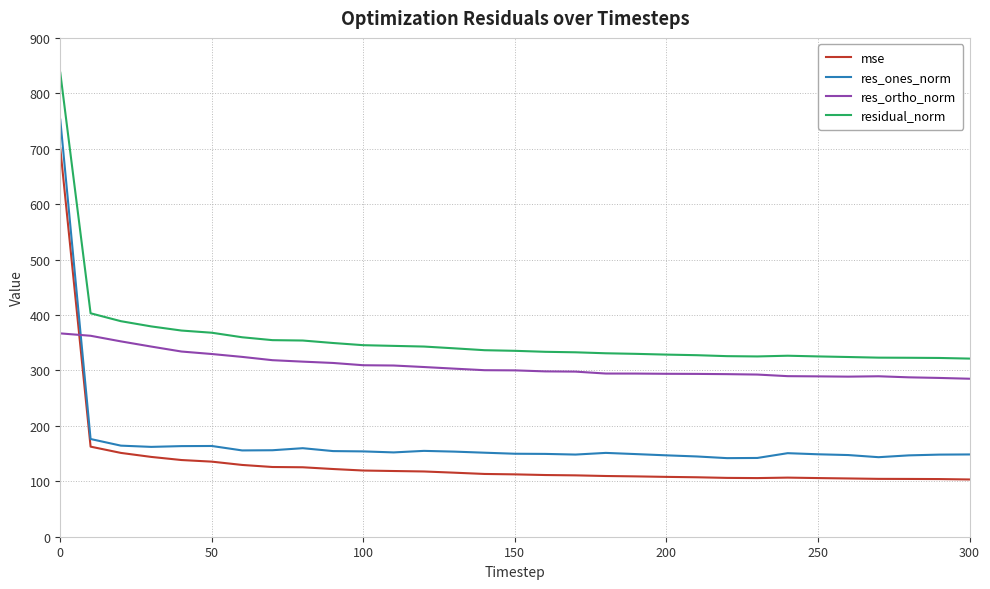

Which series has the largest total across all categories?

residual_norm